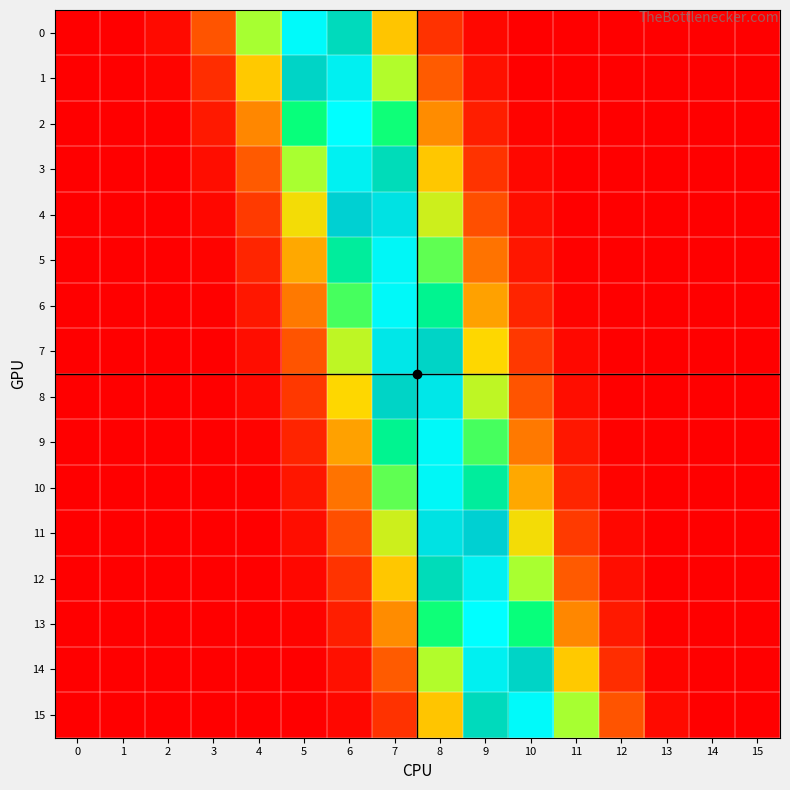

Which series changed the most between 11 and 15?

15